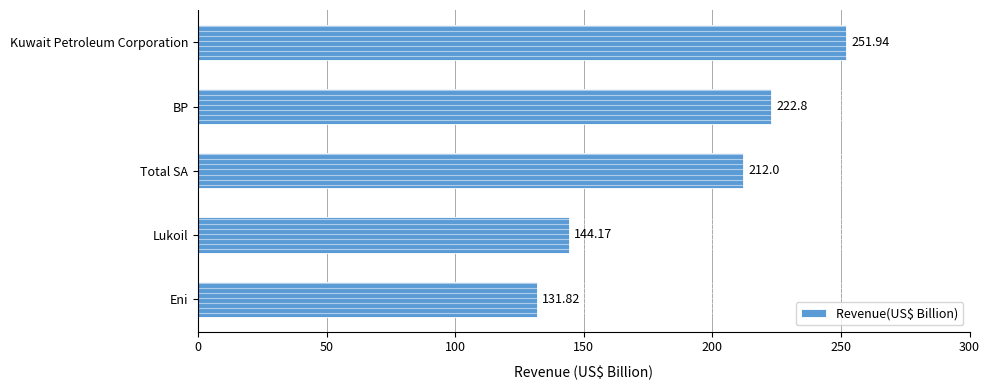

What is the label of the 5th bar from the bottom?

Kuwait Petroleum Corporation